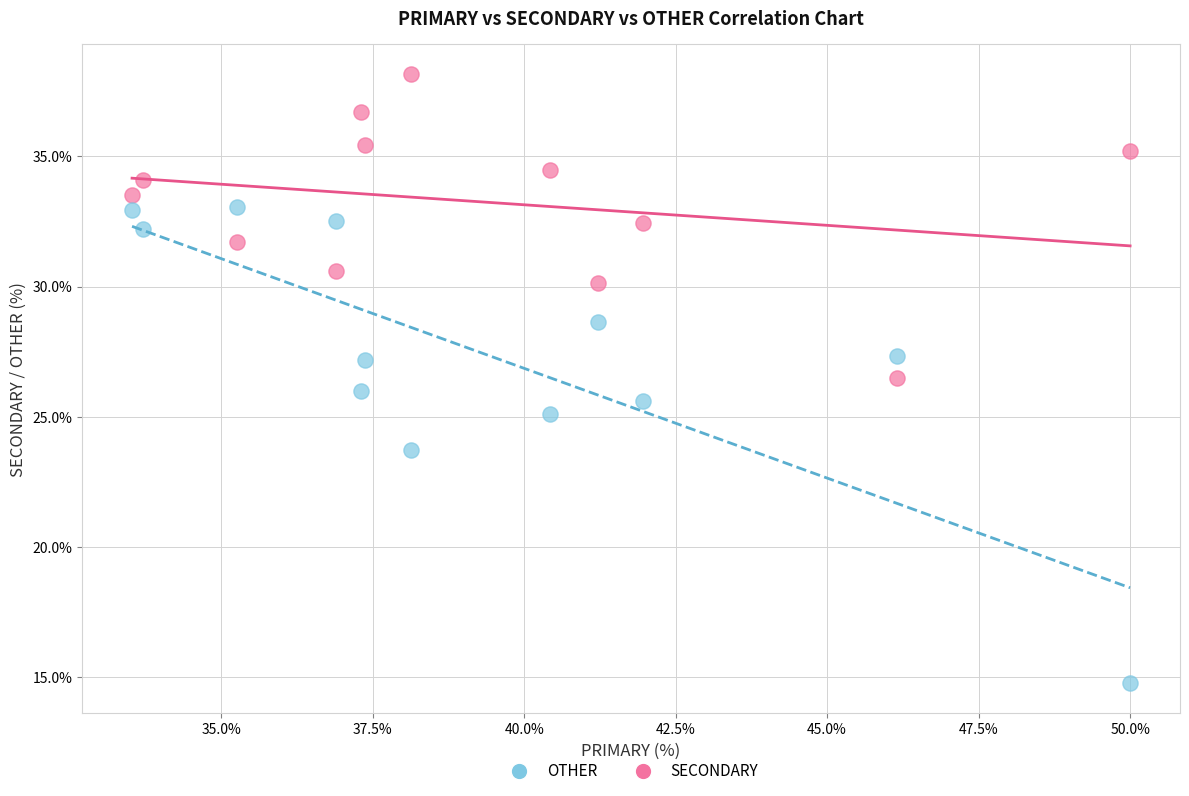

Which series reaches the maximum Y coordinate?

SECONDARY